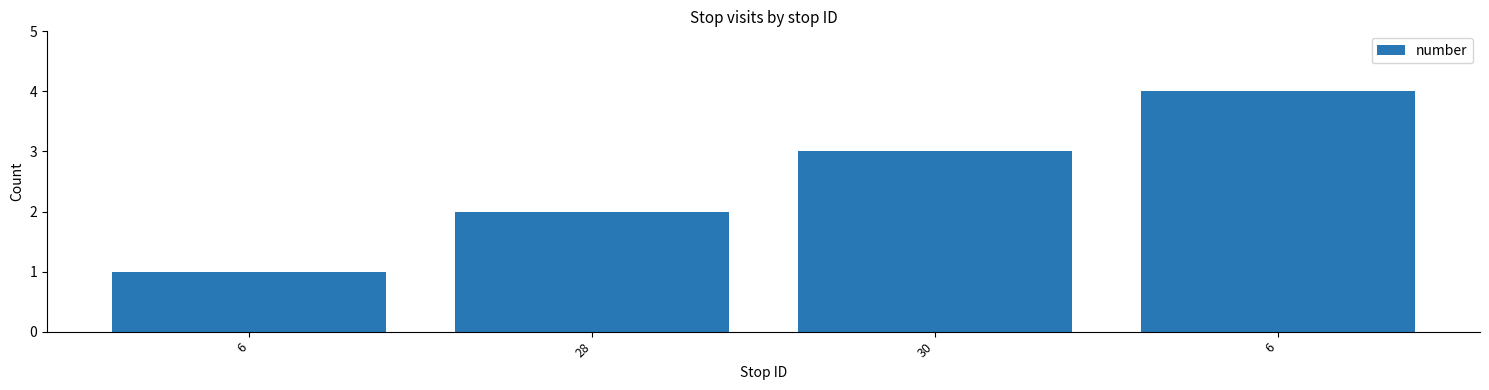

How many bars are there in total?

4